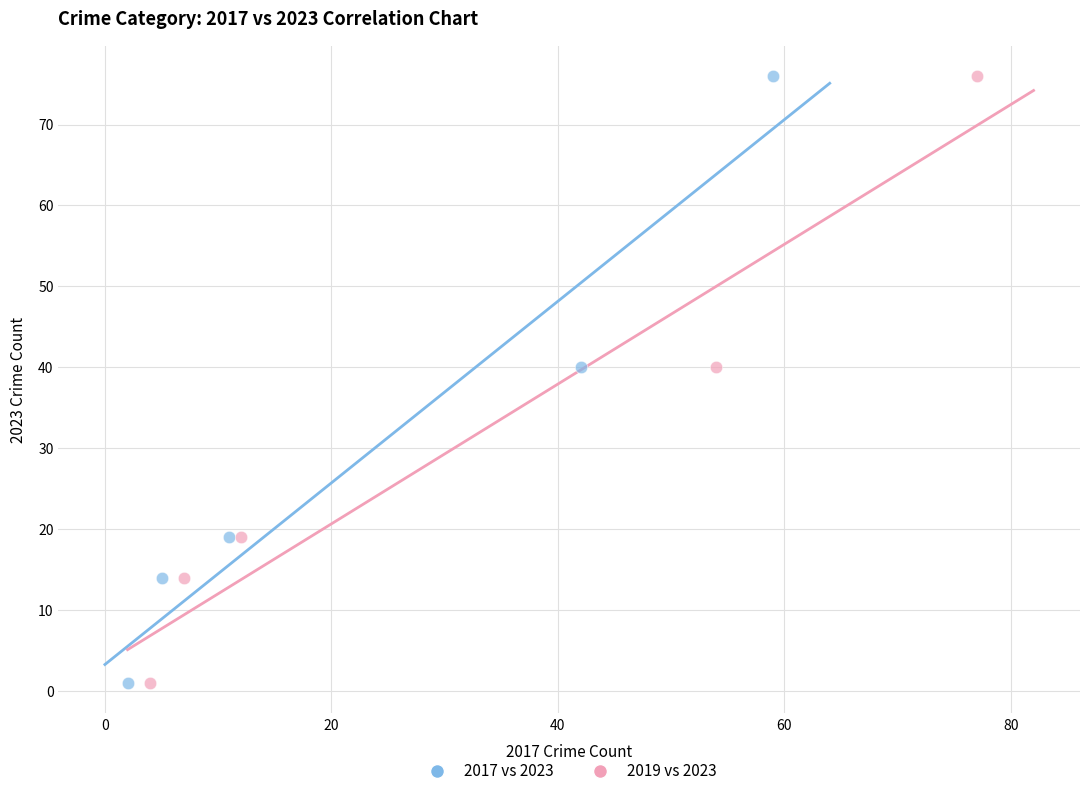

What are all the series names shown in the legend?

2017 vs 2023, 2019 vs 2023